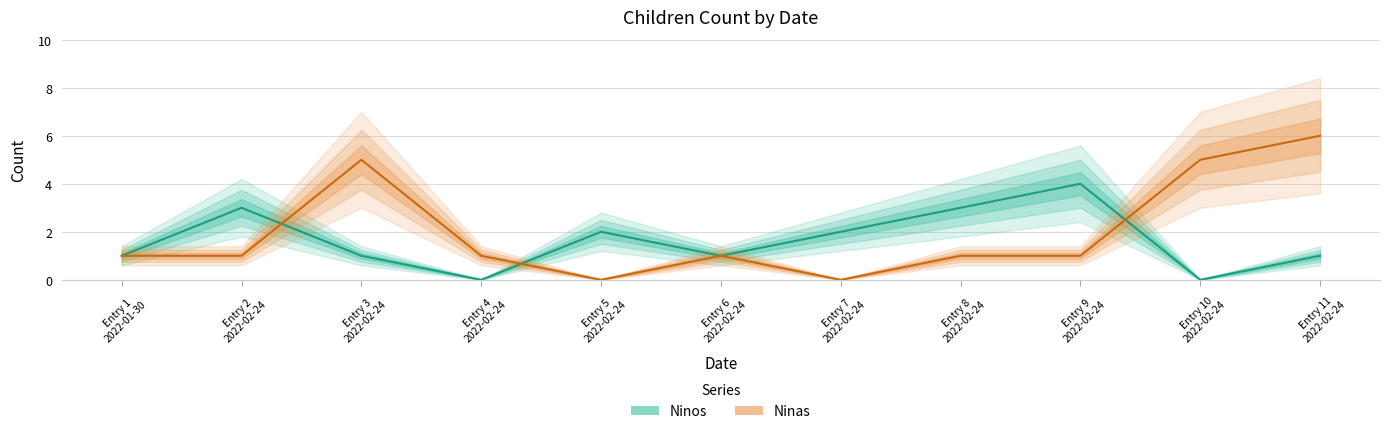

At which label does Ninas first exceed 1?

Entry 3
2022-02-24